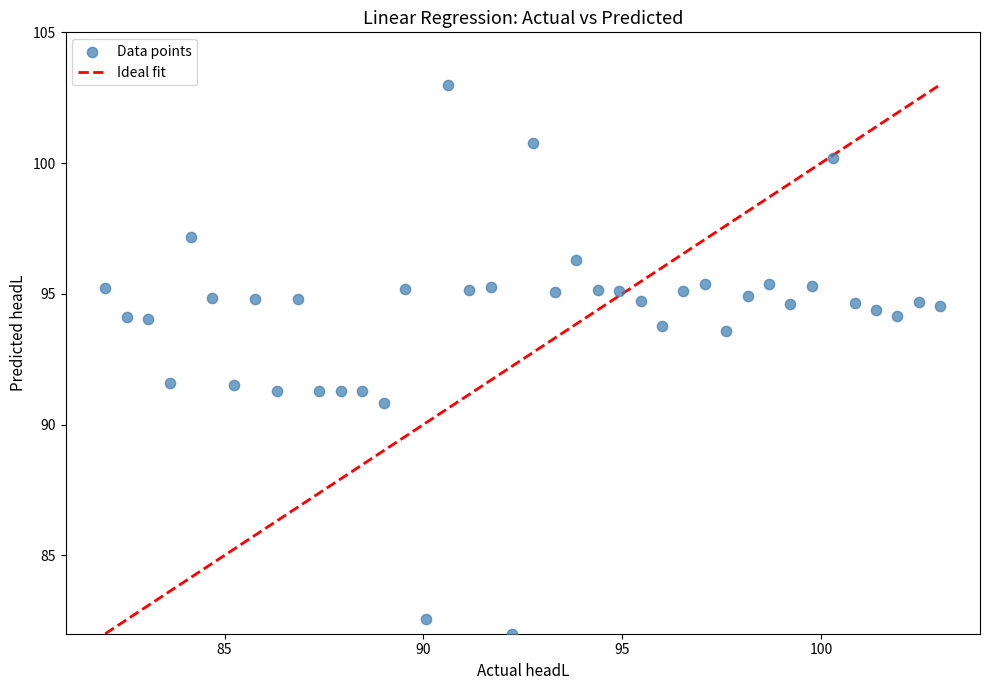

What is the range of Y values (max minus min)?

21.0